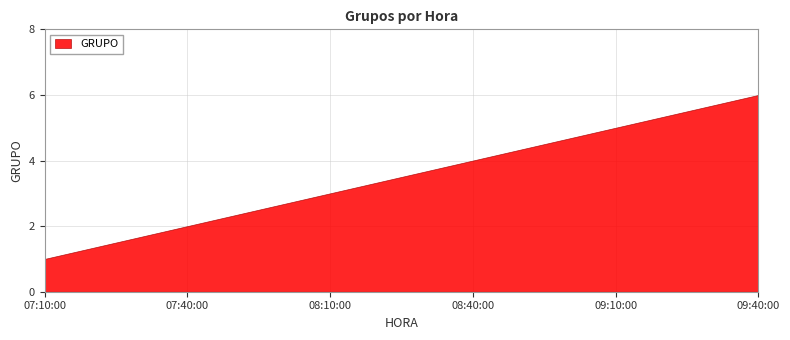

At which label is the value closest to 3?

08:10:00